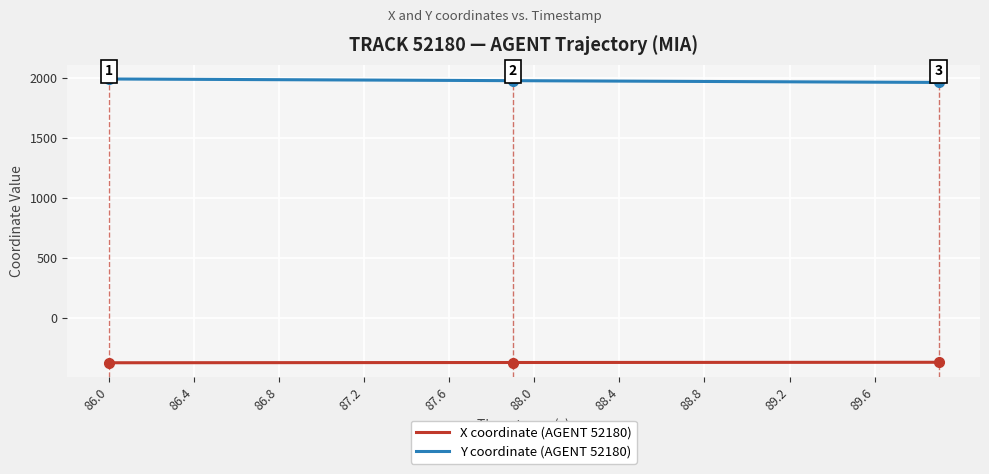

What is the minimum value shown in the chart?

-375.6